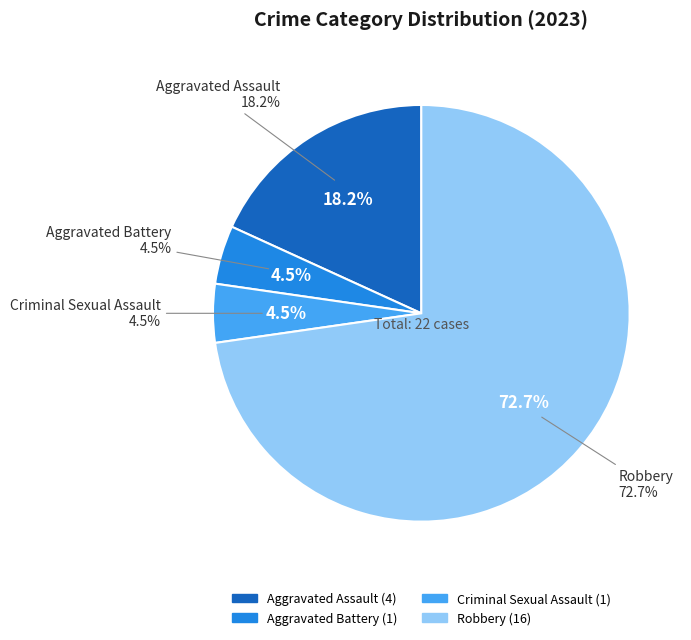

To the nearest percent, what portion does Robbery represent?

73%